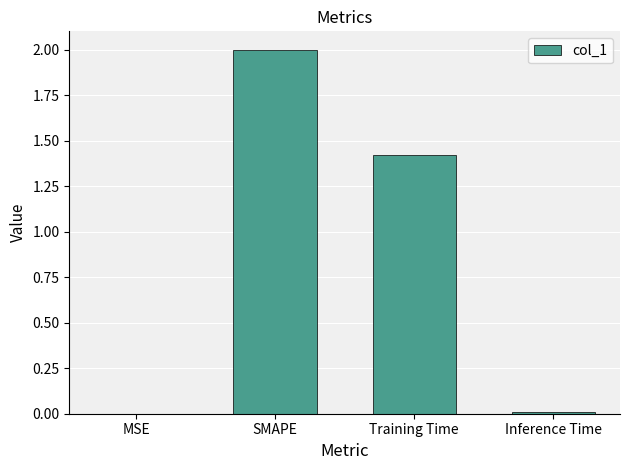

What is the average value?

0.9